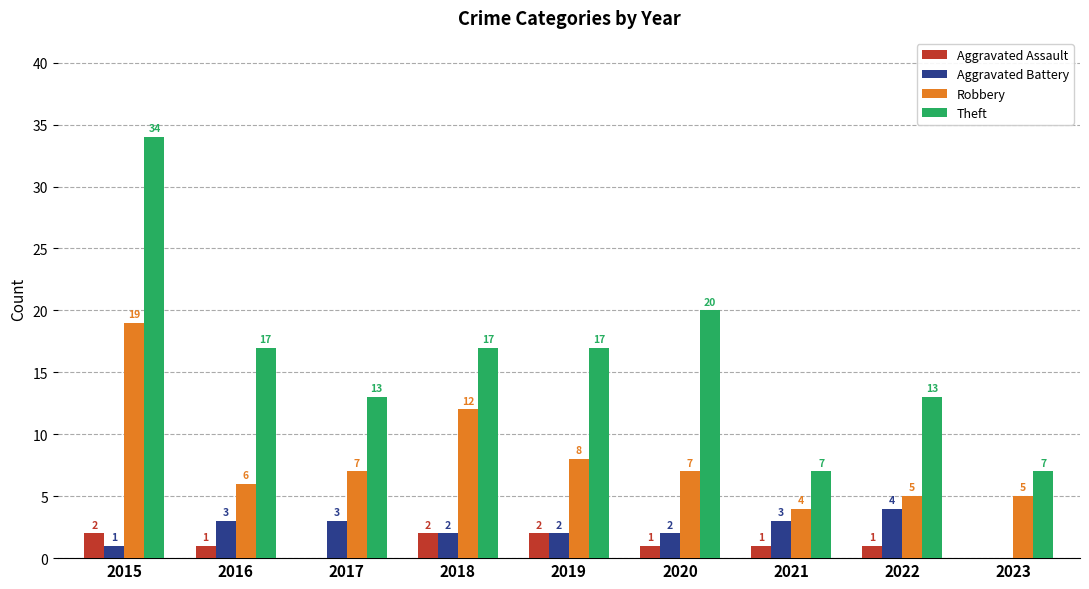

How many groups of bars are there?

9